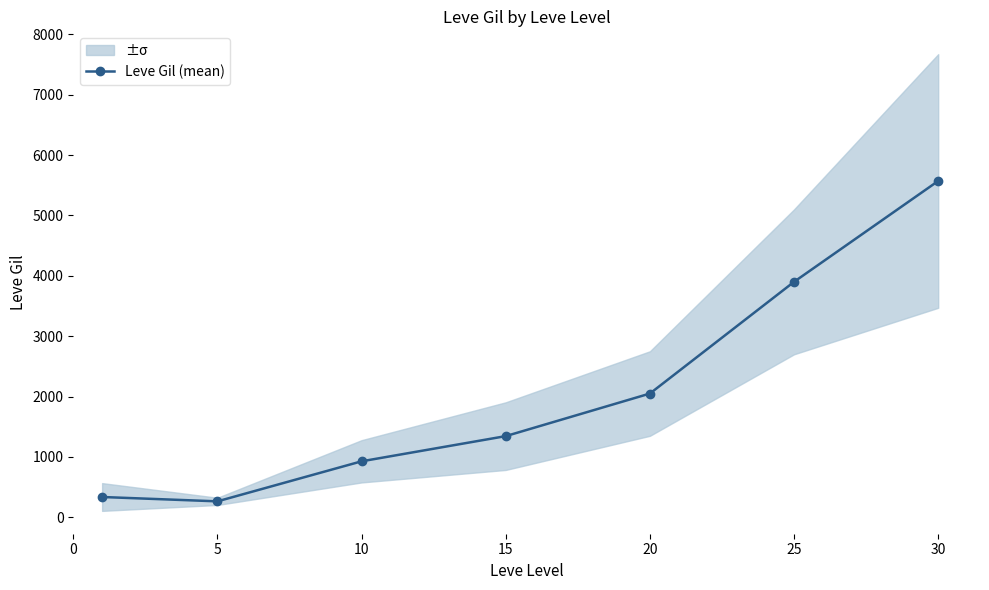

True or false: Leve Gil (mean) has more than 2 interior local peaks.

False